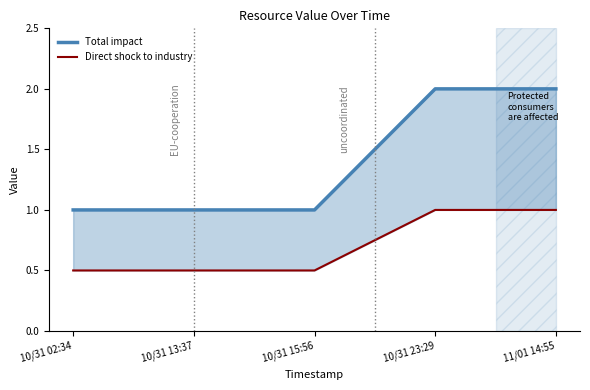

Which series has the largest total across all categories?

Total impact